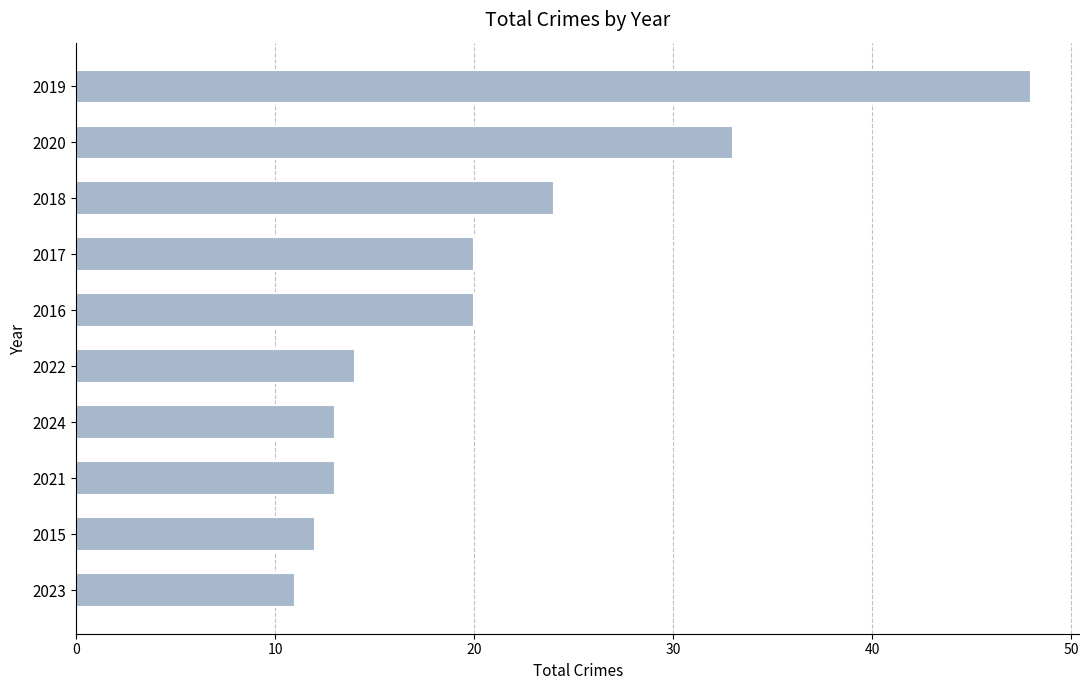

What is the minimum value shown in the chart?

11